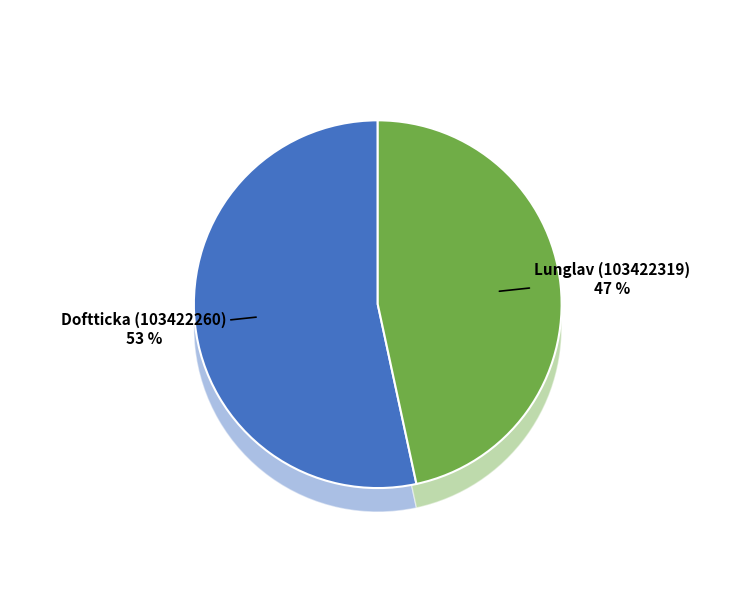

Is it true that Lunglav (103422319) is 52% of the pie?

False